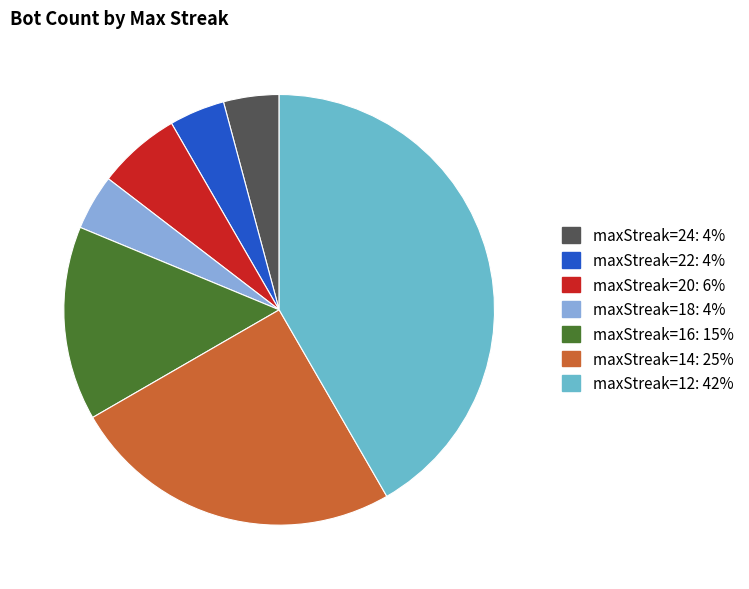

Is there a majority slice in this chart?

No